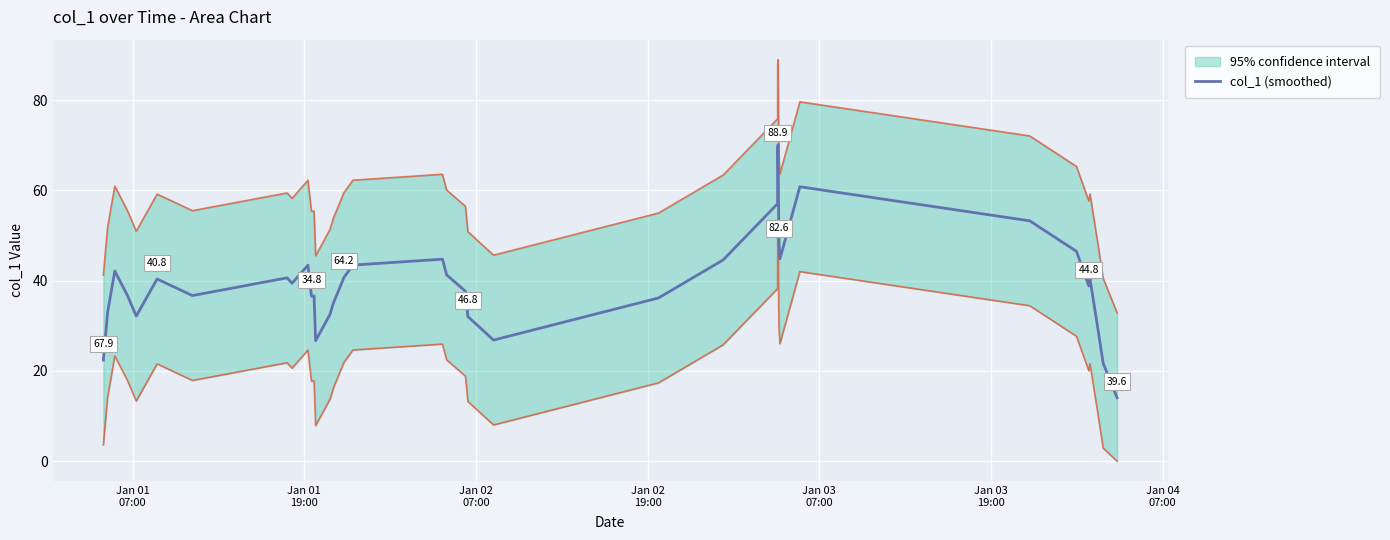

What is the maximum value for col_1 (smoothed)?

70.1